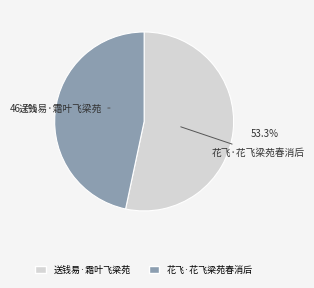

True or false: 花飞·花飞梁苑春消后 accounts for 47% of the total.

True